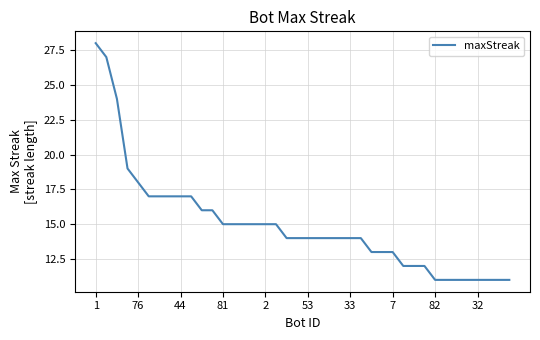

What is the difference between the maximum and minimum values?

17